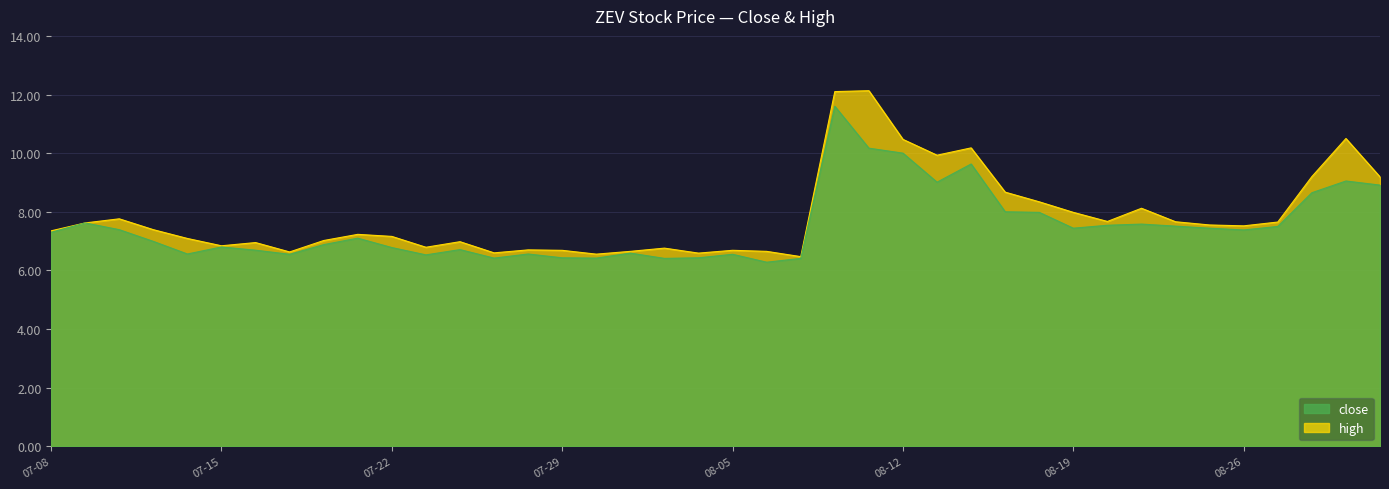

Where is the first local maximum for close?

2021-07-09